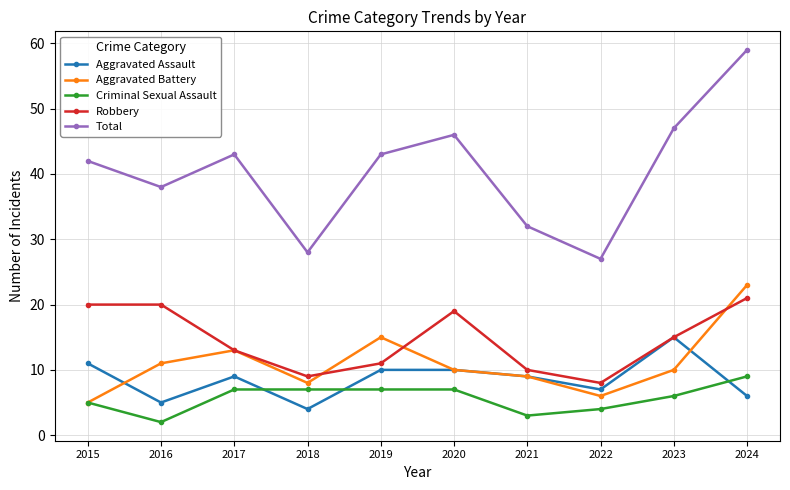

How many interior local valleys does the Total series have?

3